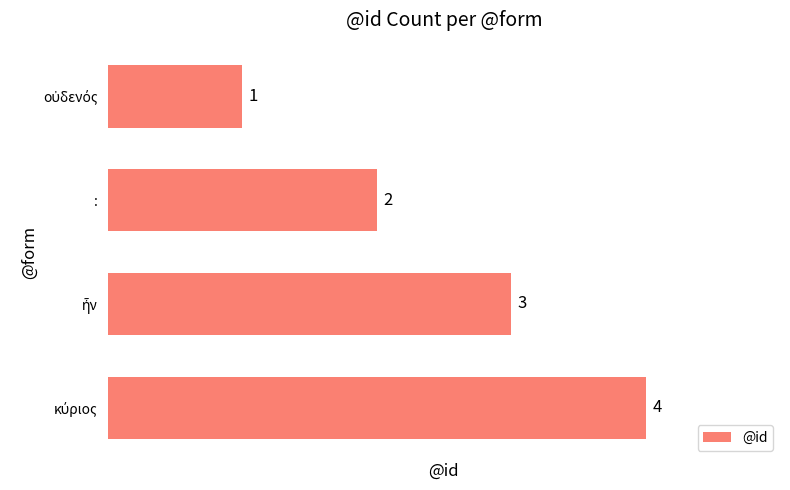

What is the greatest value displayed?

4